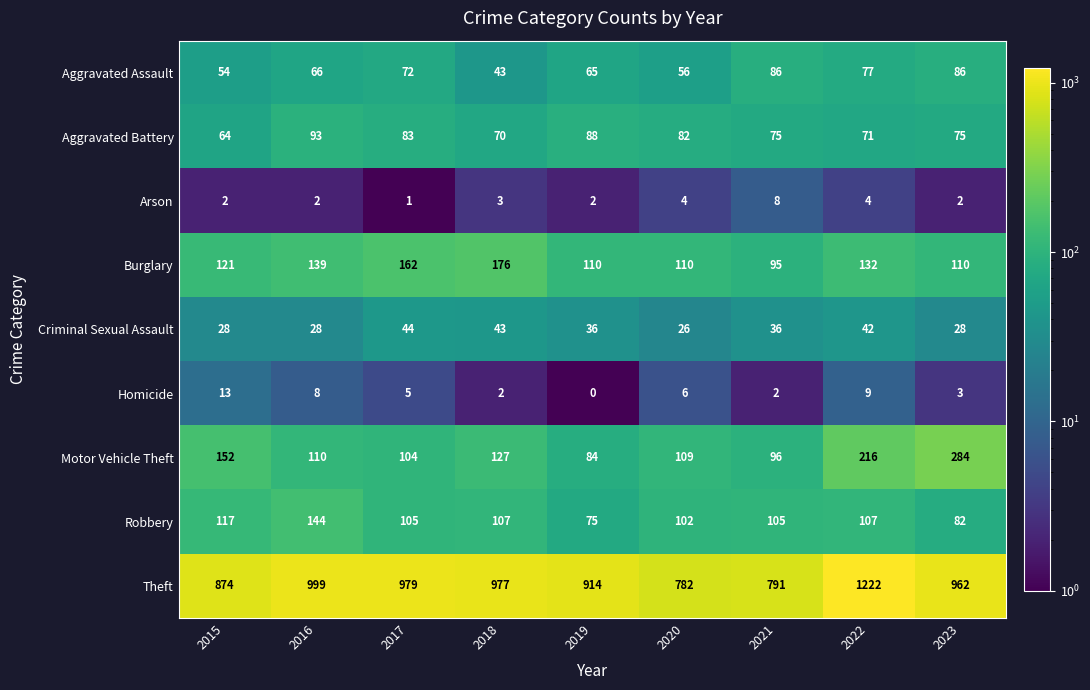

What is the average value of the Arson series?

3